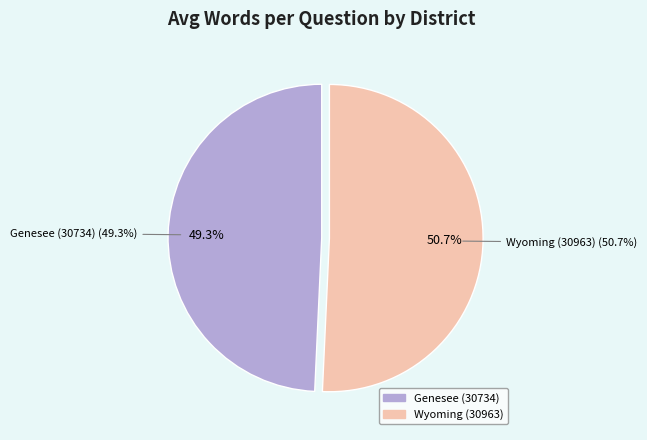

Between Genesee (30734) and Wyoming (30963), which is larger?

Wyoming (30963)